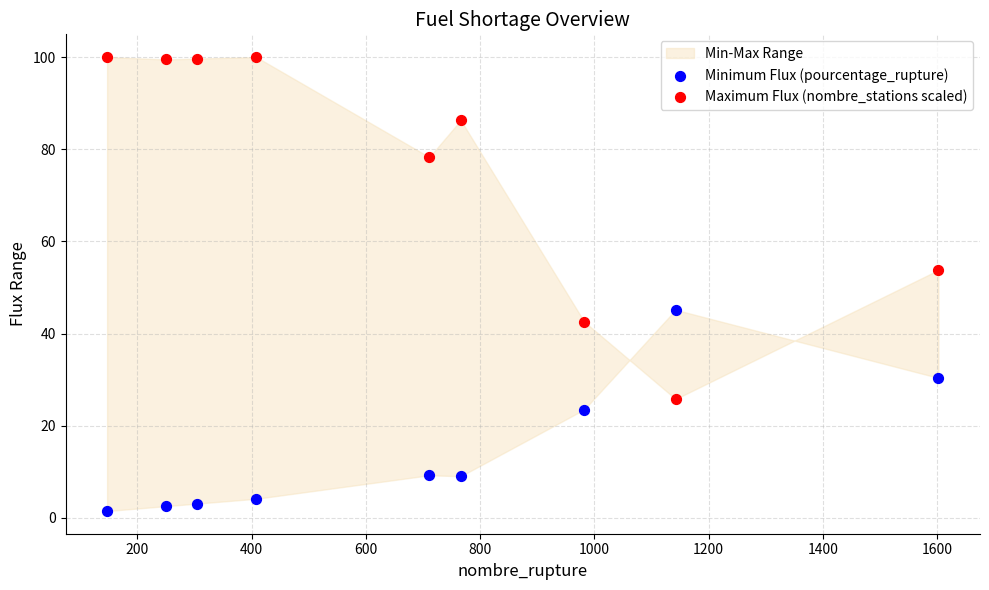

Which series reaches the maximum Y coordinate?

Maximum Flux (nombre_stations scaled)